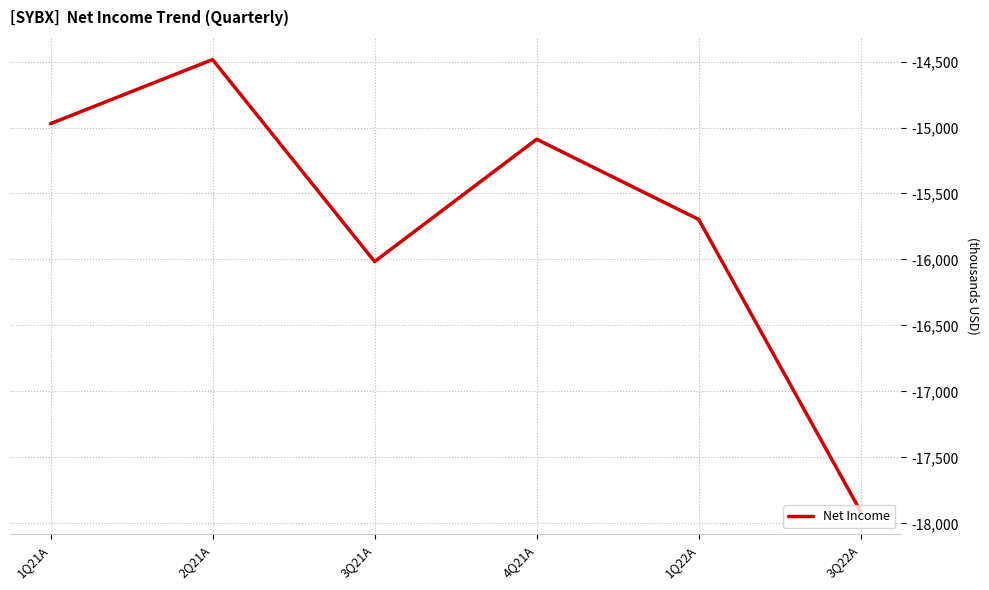

What is the minimum value shown in the chart?

-17912